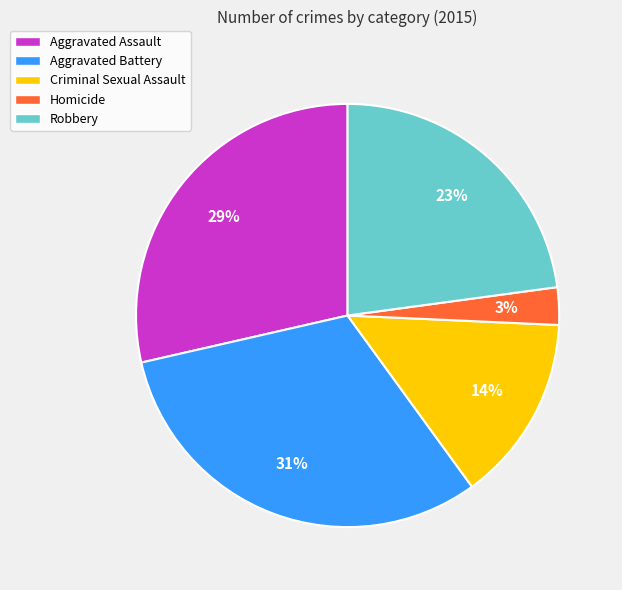

Is it true that Criminal Sexual Assault is 14% of the pie?

True